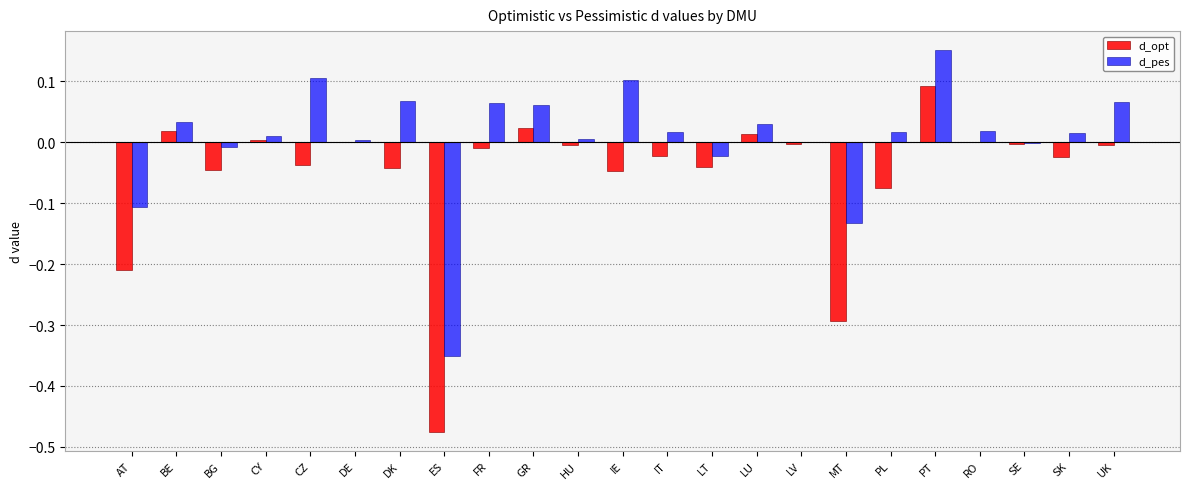

The d_opt series shows -0.0 at SE. True or false?

True